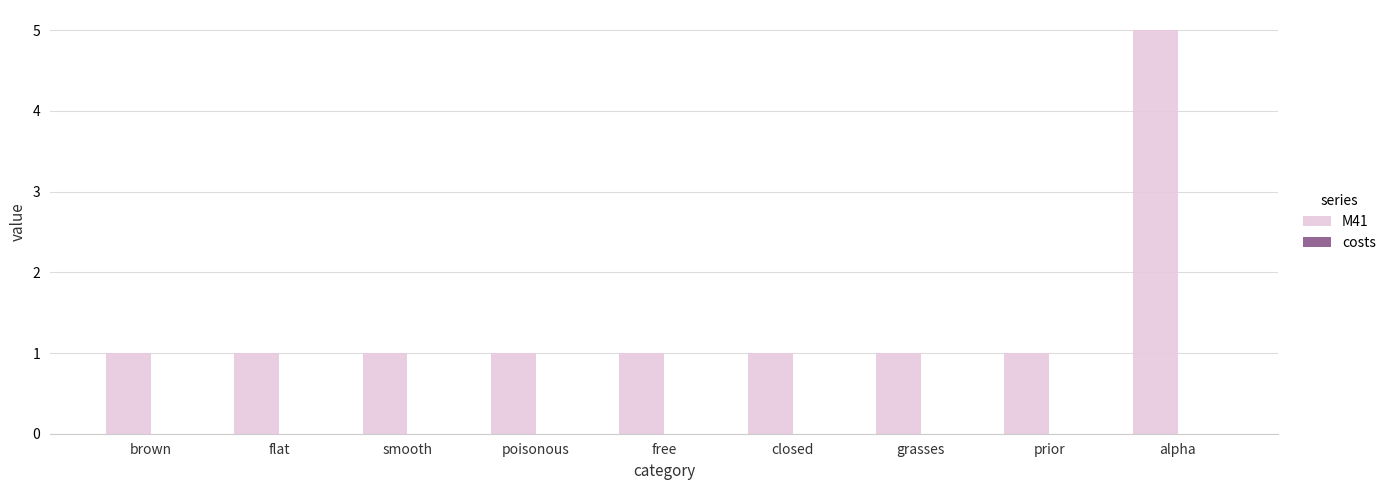

The value at poisonous is 1. True or false?

True